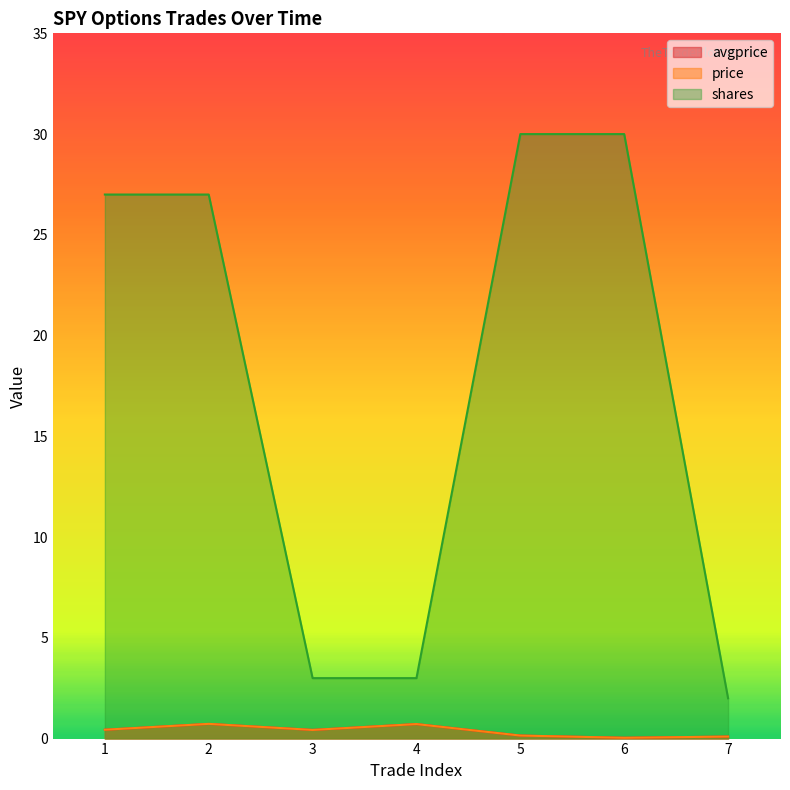

True or false: price and avgprice cross at least once.

False